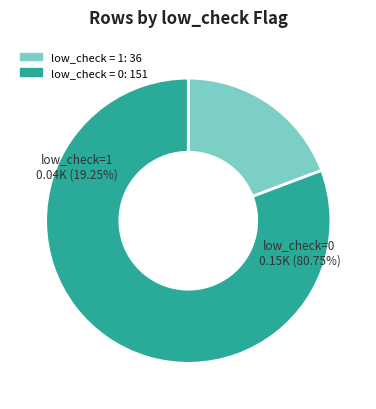

What is the largest slice in the pie chart?

low_check=0